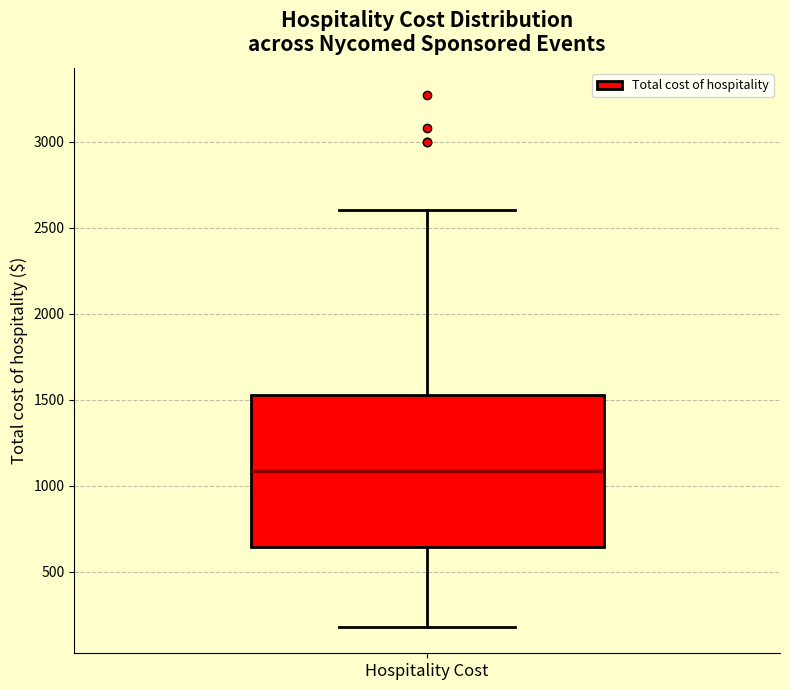

Where does the median line of the box for Hospitality Cost sit on the y-axis? The values are not printed on the chart, so give them approximately, as read against the axis.

1100